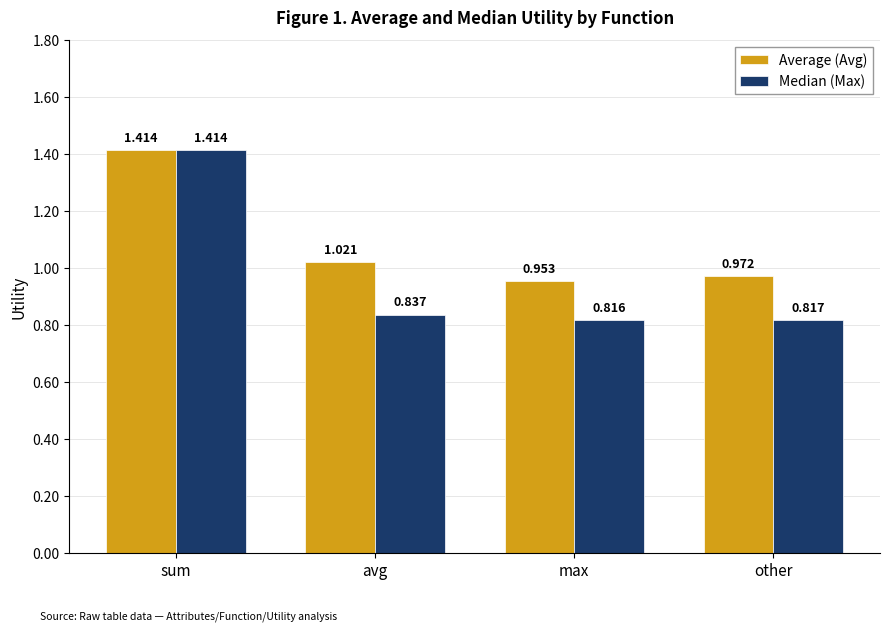

Which series has the largest range (max minus min)?

Median (Max)